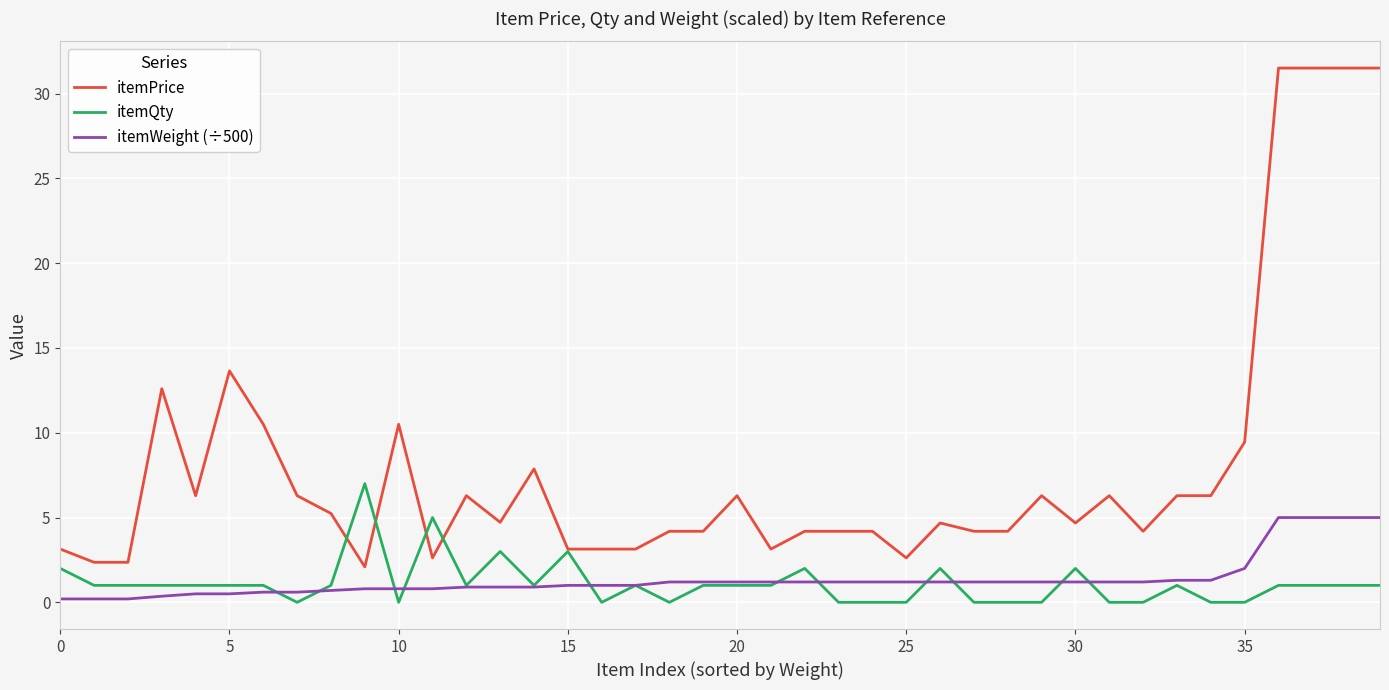

True or false: itemPrice and itemWeight (÷500) cross at least once.

False